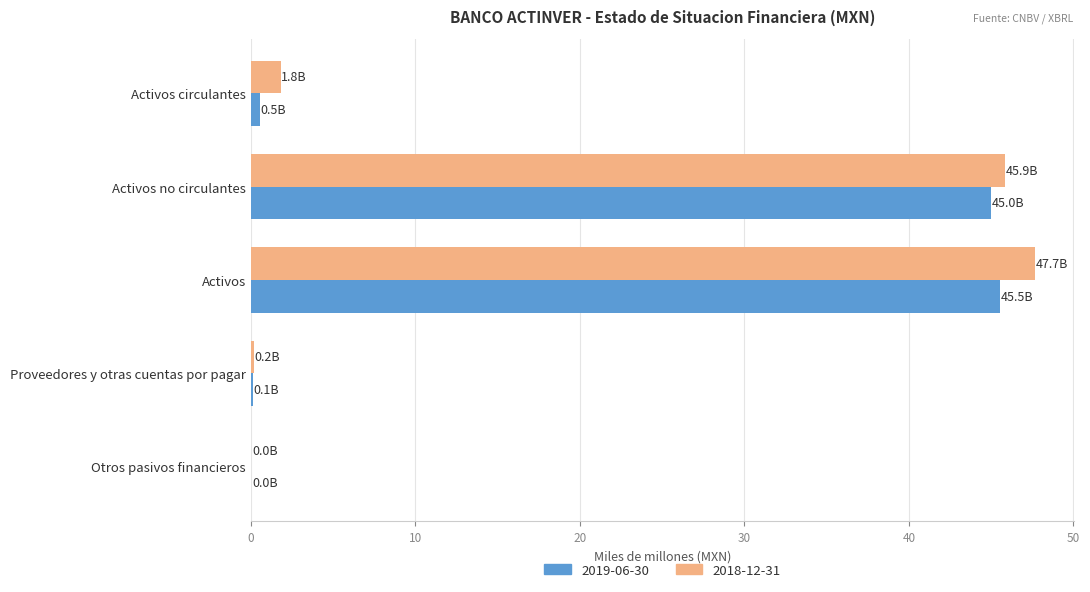

The value of 2019-06-30 at Activos no circulantes is 45.0. True or false?

True